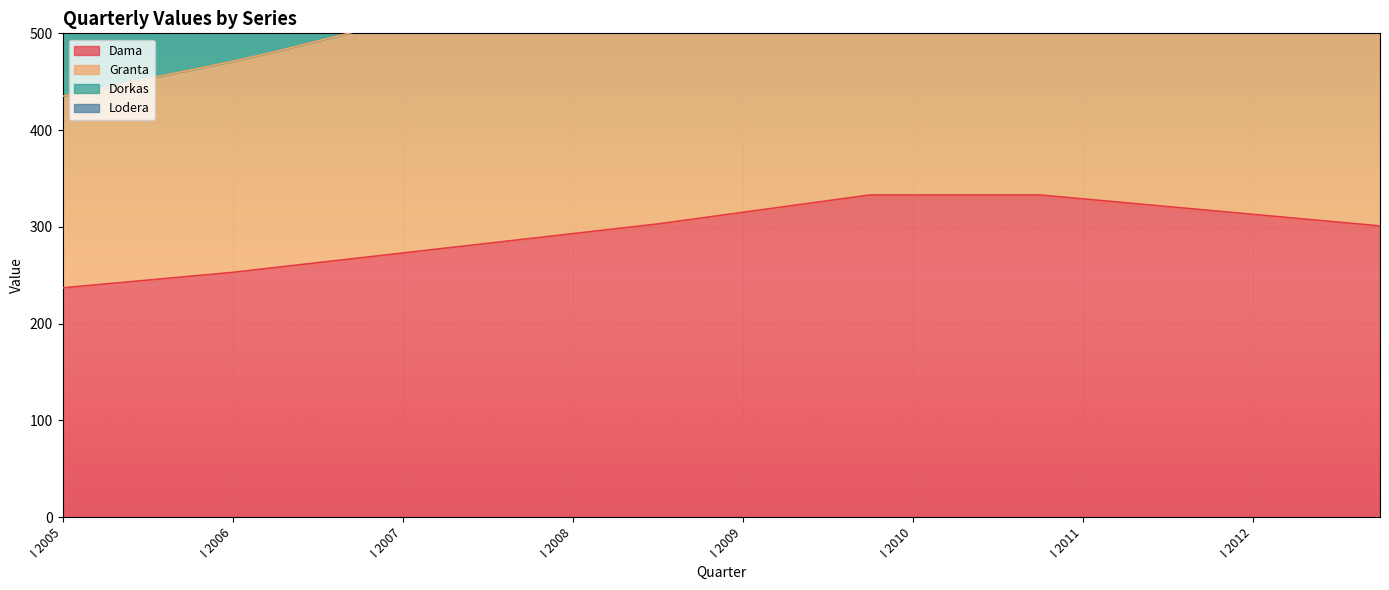

True or false: Dama has more than 2 points higher than both neighbors.

False